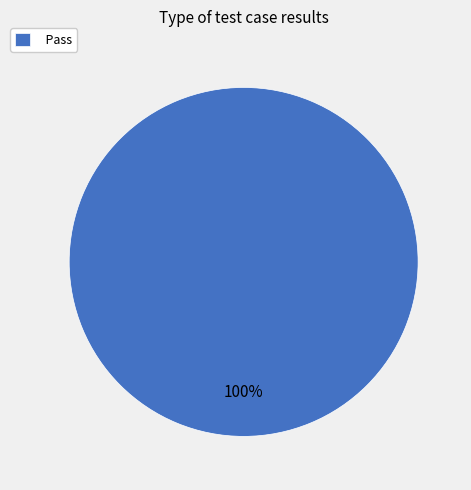

What percentage is the Pass slice, to the nearest percent?

100%